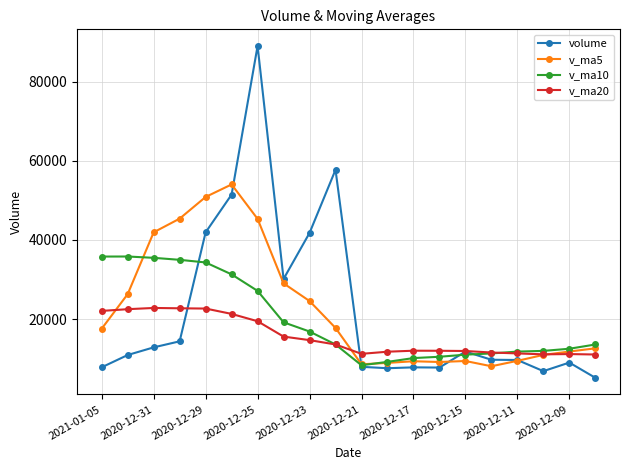

What is the highest value of the volume series?

89067.3